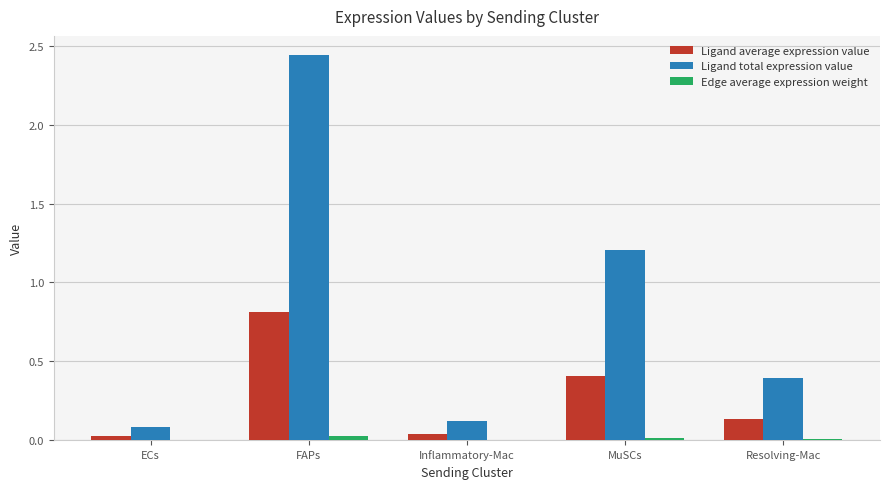

The value of Ligand total expression value at Inflammatory-Mac is 0.2. True or false?

False